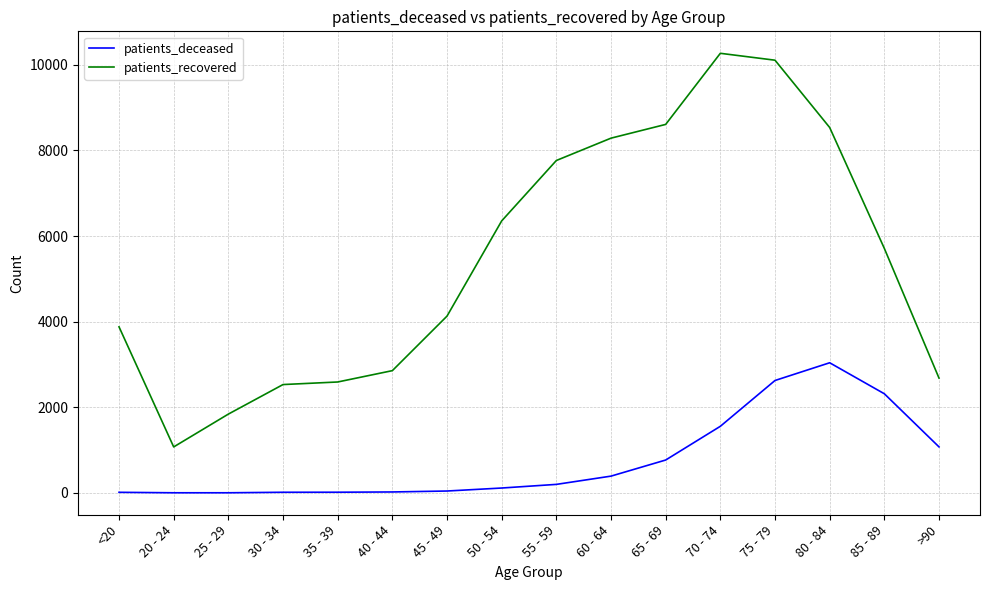

The value of patients_recovered at 85 - 89 is 5711. True or false?

True